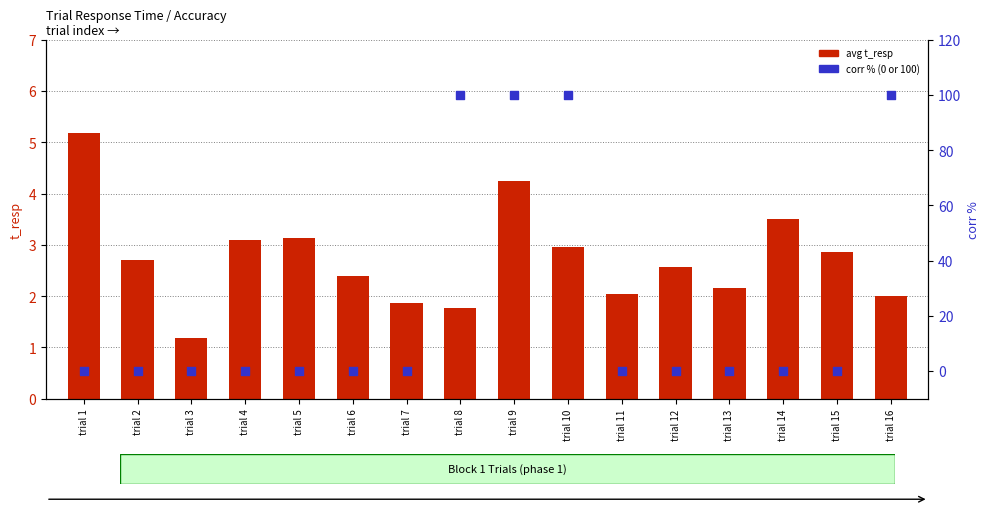

What are all the series names shown in the legend?

avg t_resp, corr %